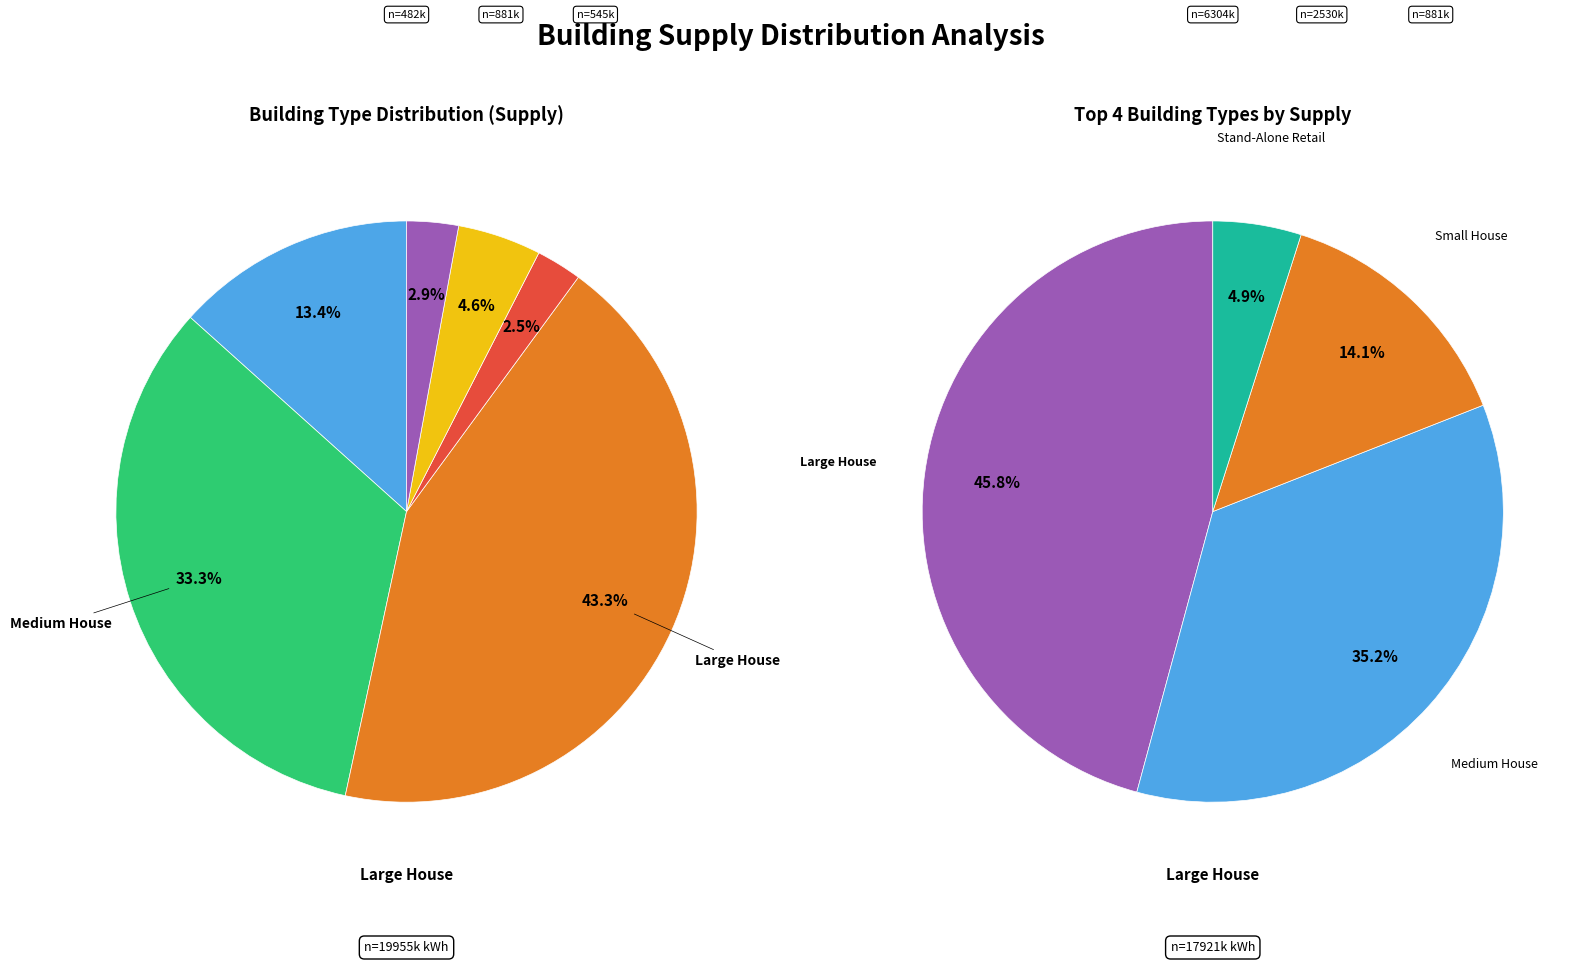

Is Medium Office the majority of the pie?

No